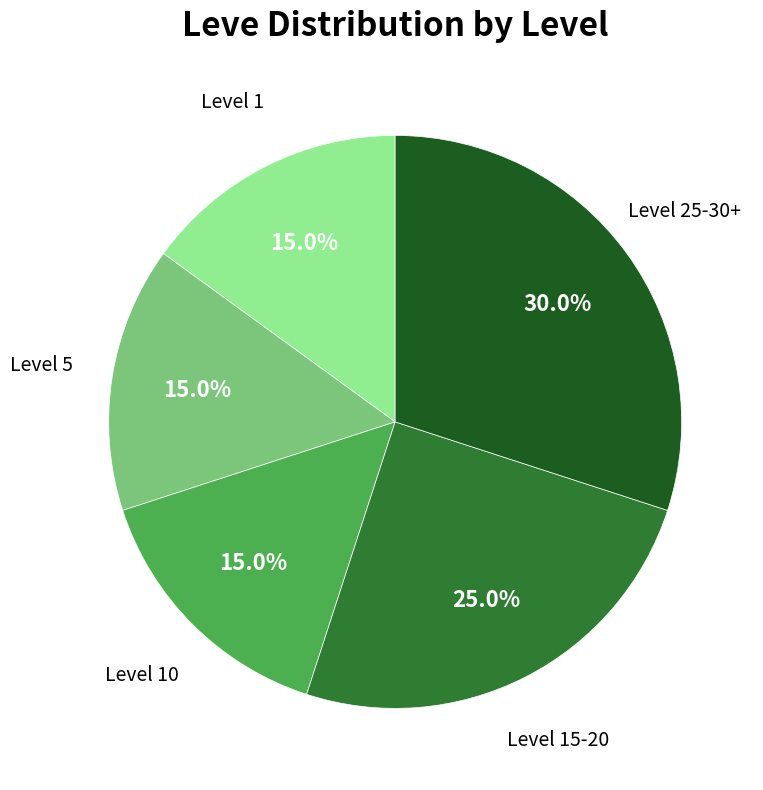

Does any single category account for the majority?

No